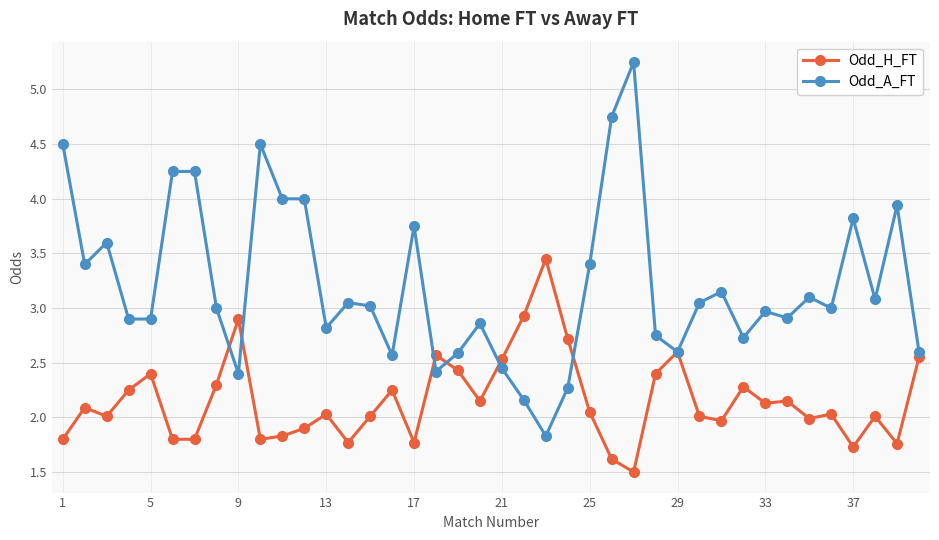

True or false: Odd_H_FT has more than 1 points higher than both neighbors.

True